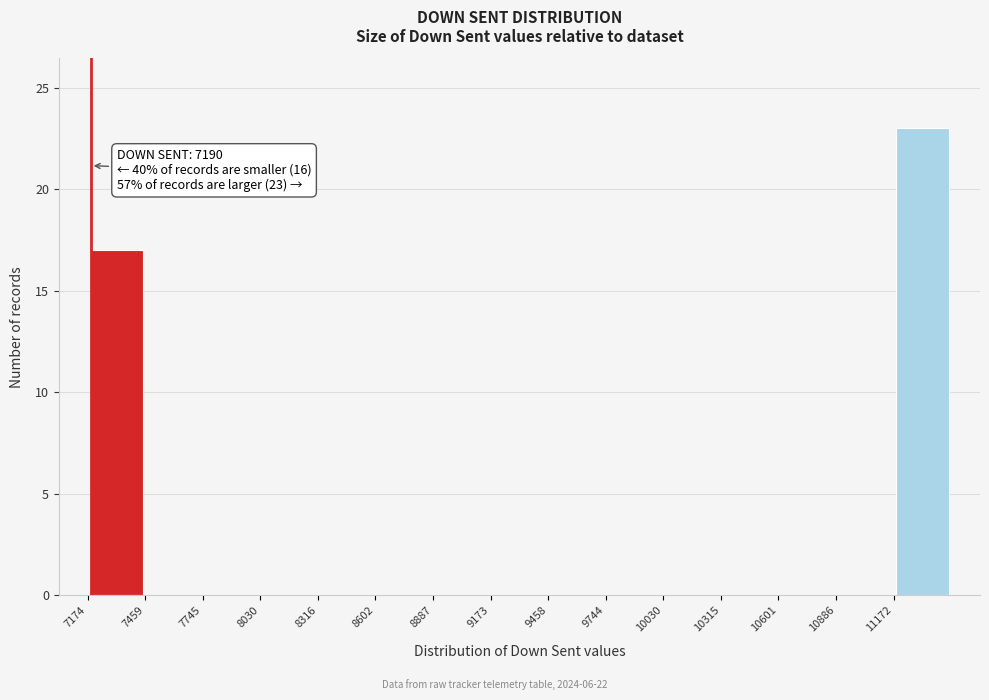

Which range on the x-axis has the tallest bar?

11150 to 11450